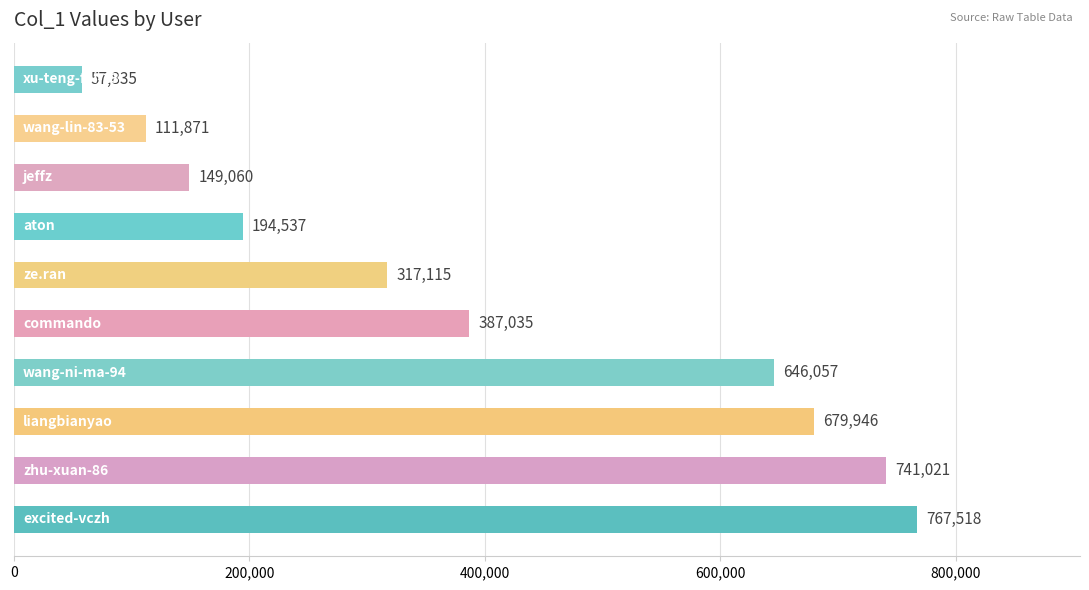

Reading top to bottom, extract all data points from this chart.

57835	111871	149060	194537	317115	387035	646057	679946	741021	767518